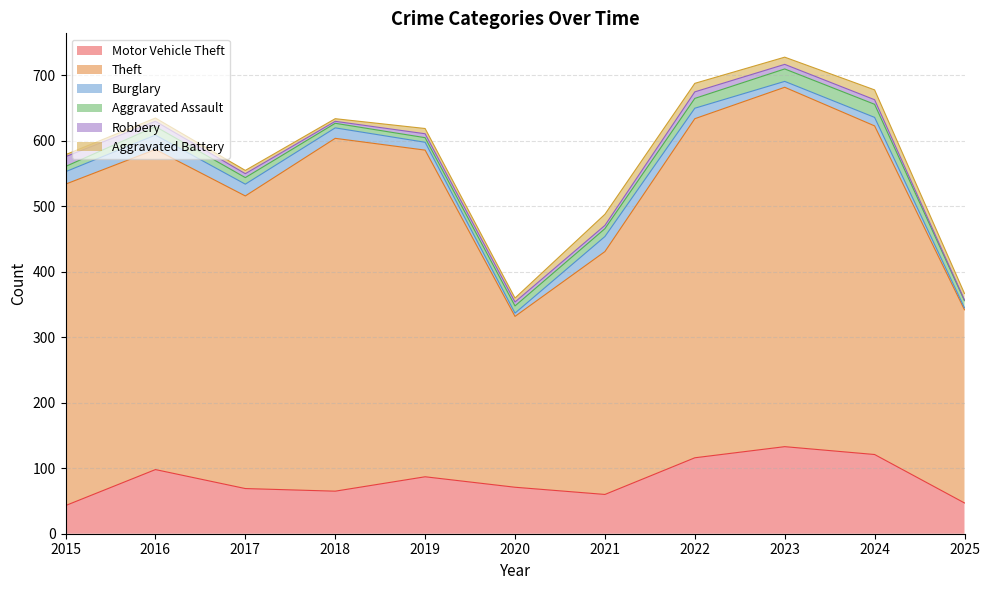

Rank the series by their maximum value, from lowest to highest.

Robbery, Aggravated Battery, Aggravated Assault, Burglary, Motor Vehicle Theft, Theft